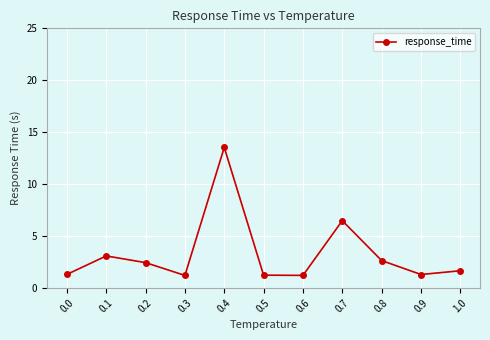

What is the label of the 6th point from the left?

0.5